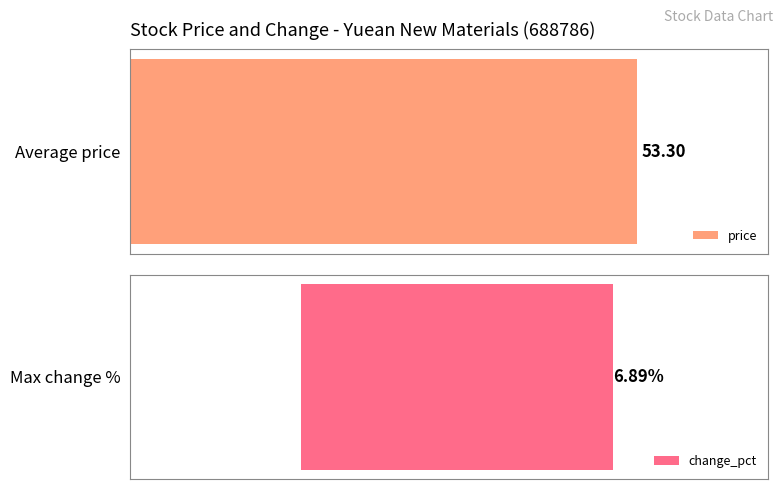

List the series in order of their overall mean, lowest first.

change_pct, price